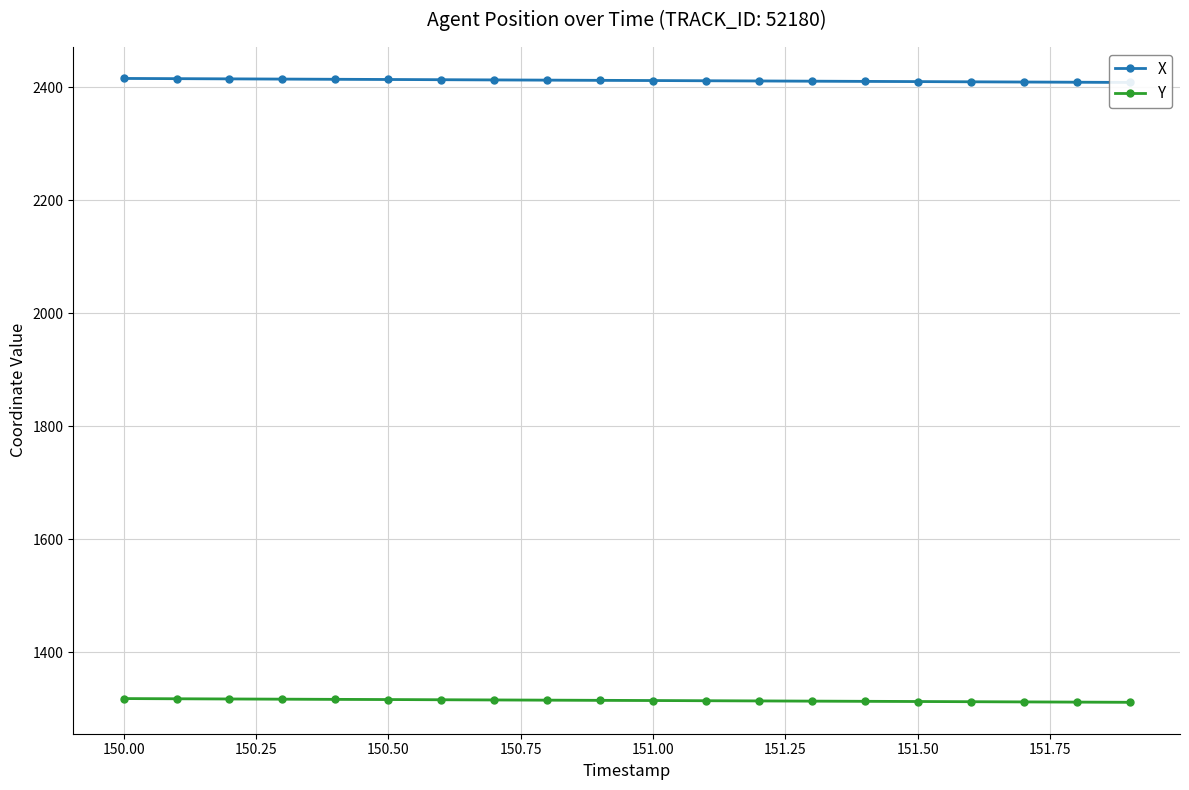

What is the value of the Y point at the 12th from the left?

1314.5